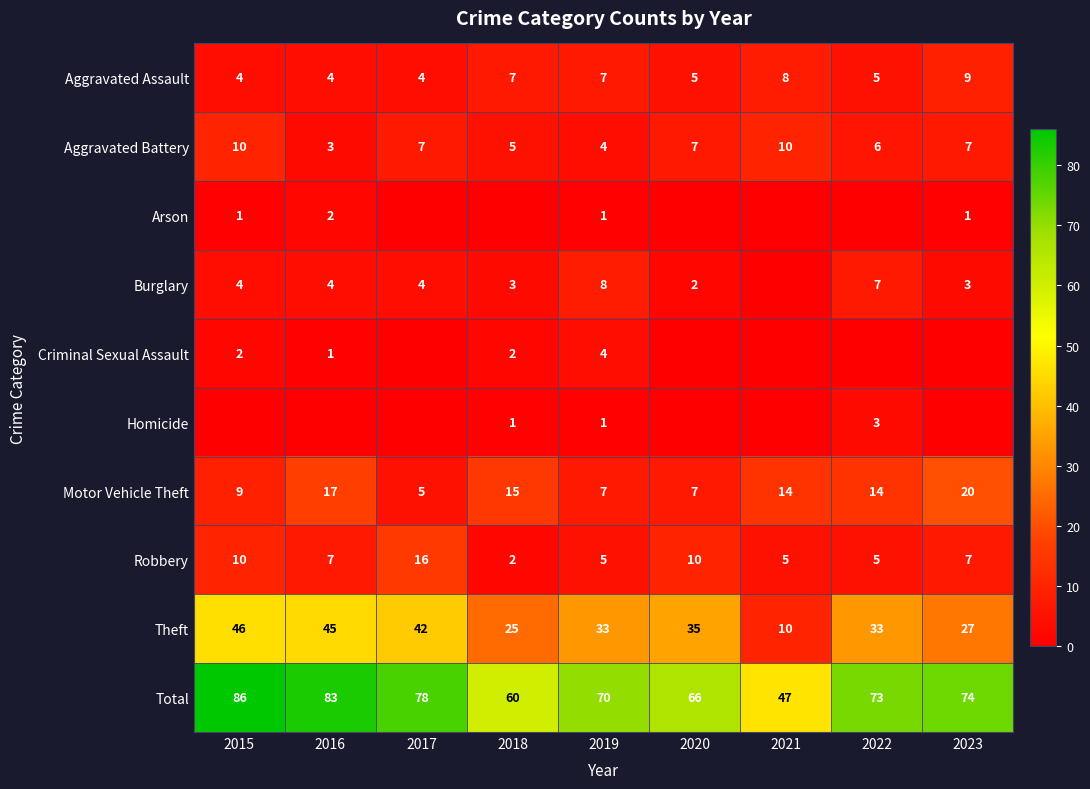

At which label does Motor Vehicle Theft reach its minimum?

2017